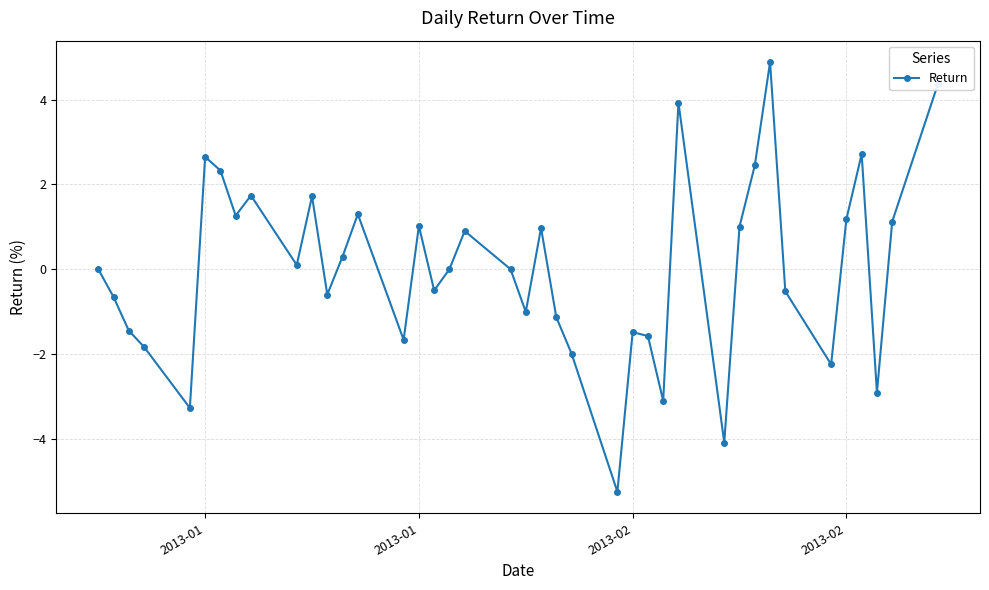

What is the minimum value shown in the chart?

-5.3